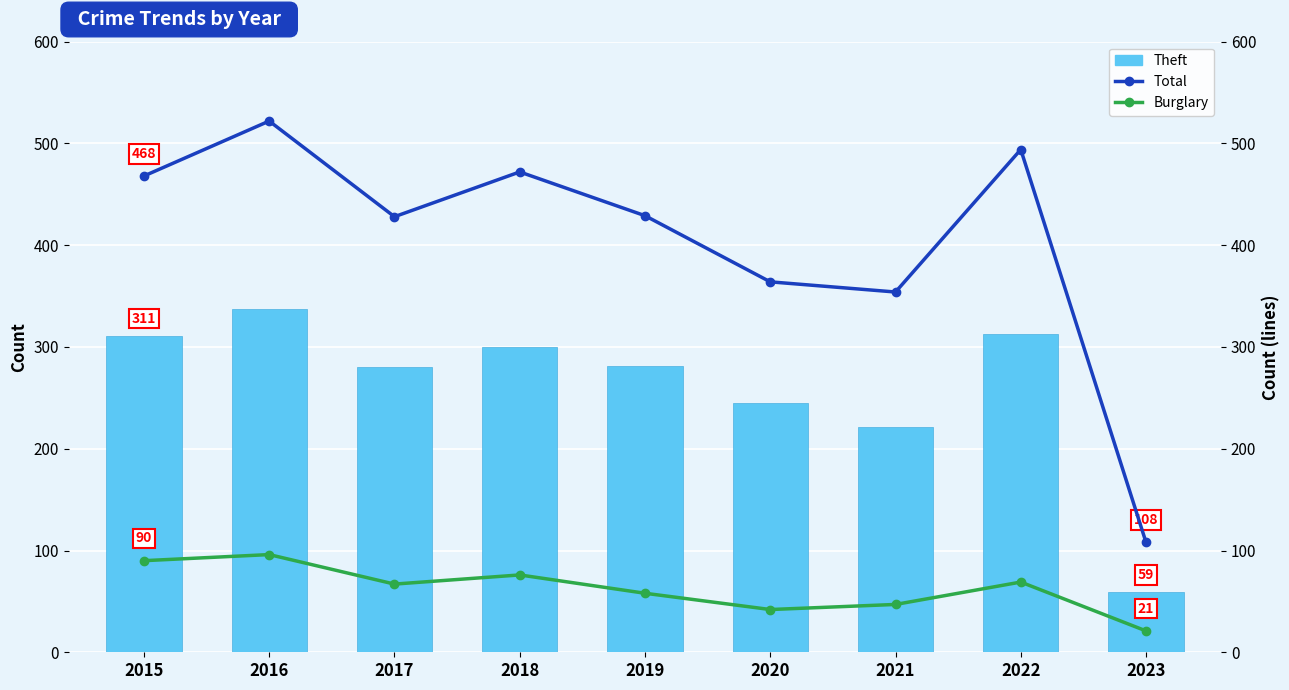

Where is Theft nearest to the value 198?

2021